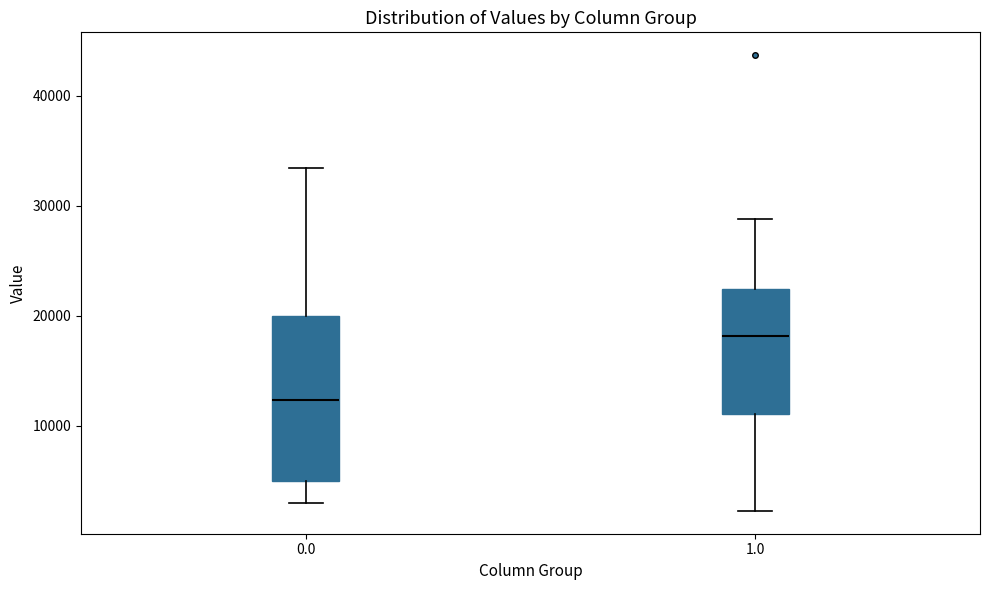

Reading left to right, read every box against the y-axis: the position of its median line, the range the box covers, and the ends of its whiskers. The values are not printed on the chart, so give them approximately, as read against the axis.

0.0: median 12000, box 5000 to 20000, whiskers 3000 to 33000
1.0: median 18000, box 11000 to 22000, whiskers 2000 to 29000